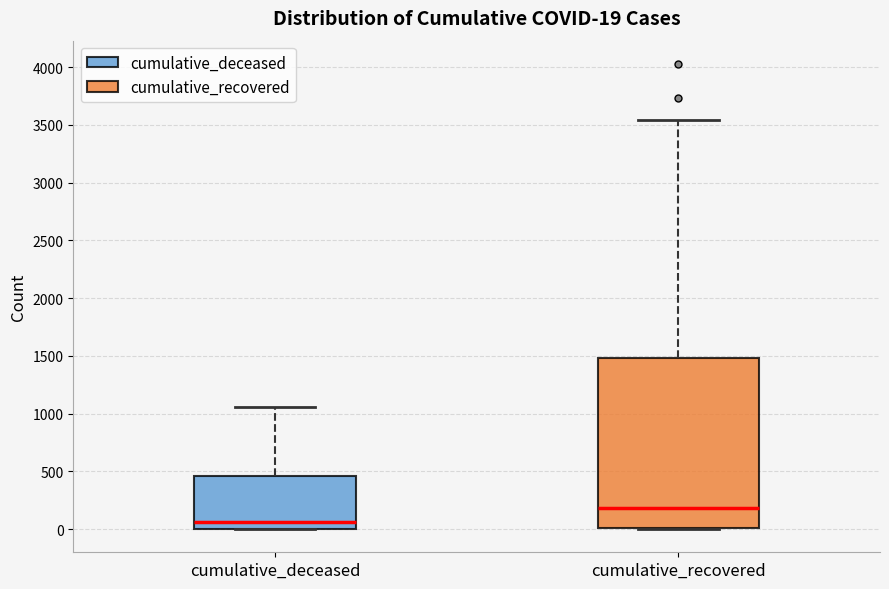

Which box has the lowest median line?

cumulative_deceased